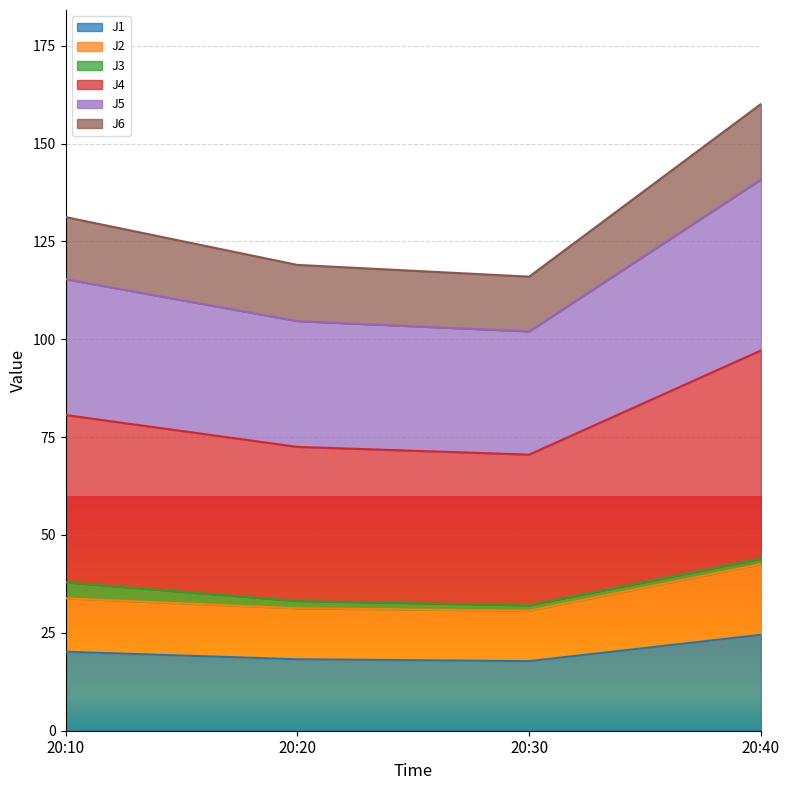

What is the lowest value of the J1 series?

17.8